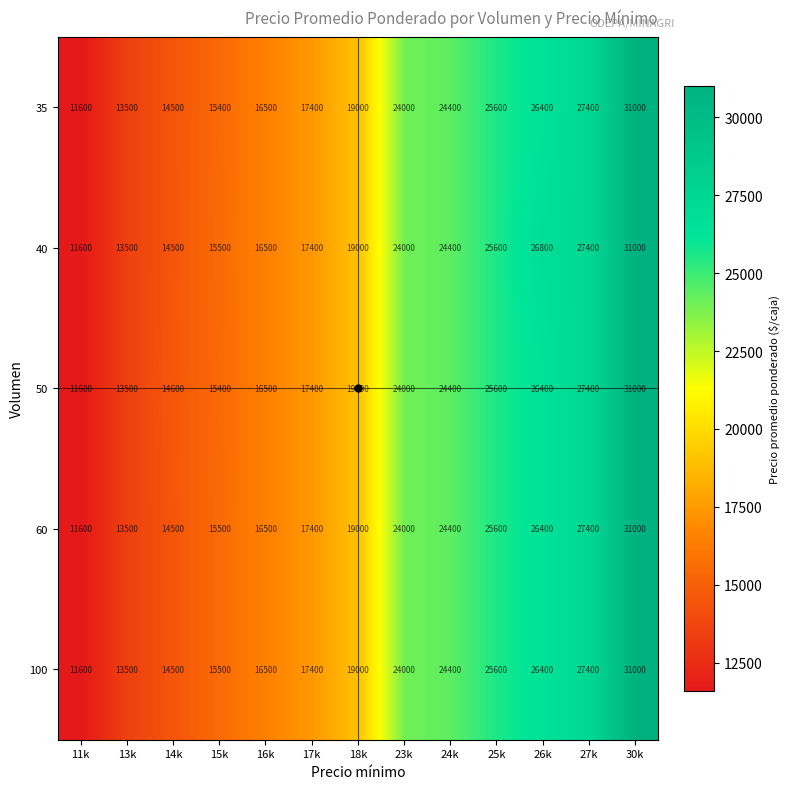

Which series changed the most between 16k and 26k?

40